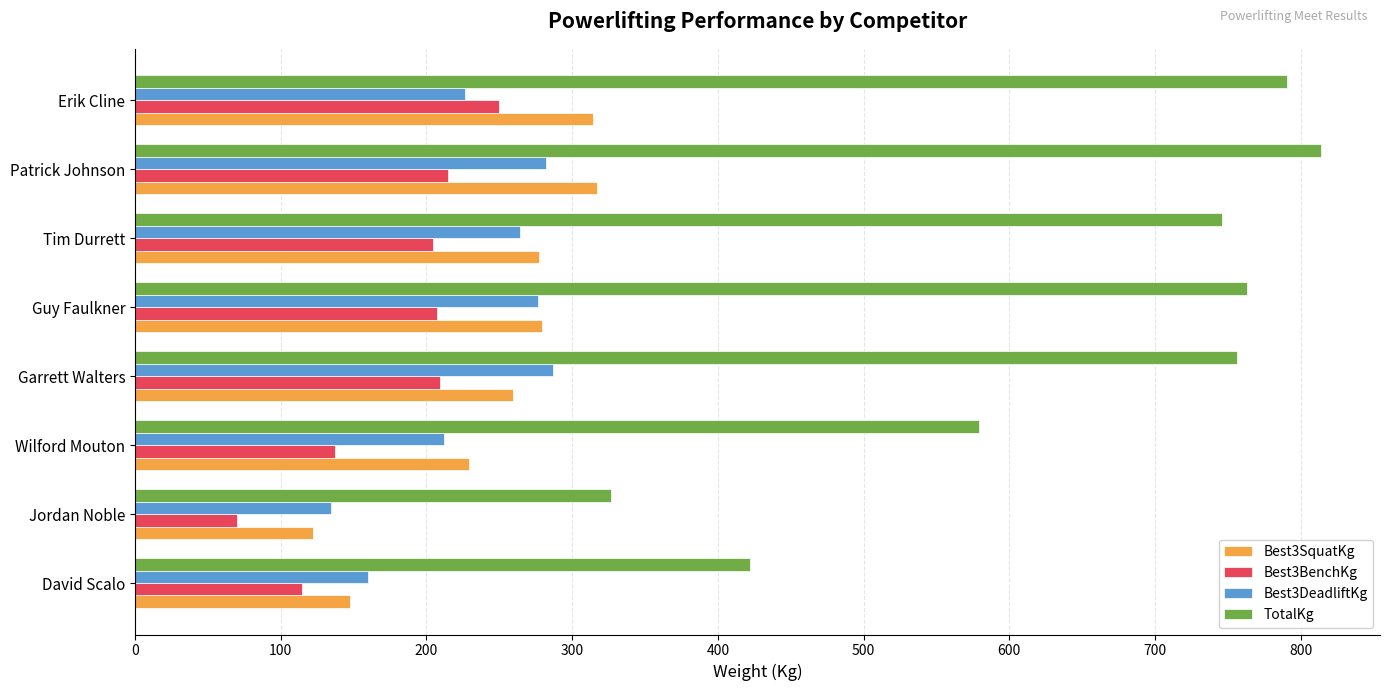

The value of Best3DeadliftKg at Erik Cline is 226.8. True or false?

True